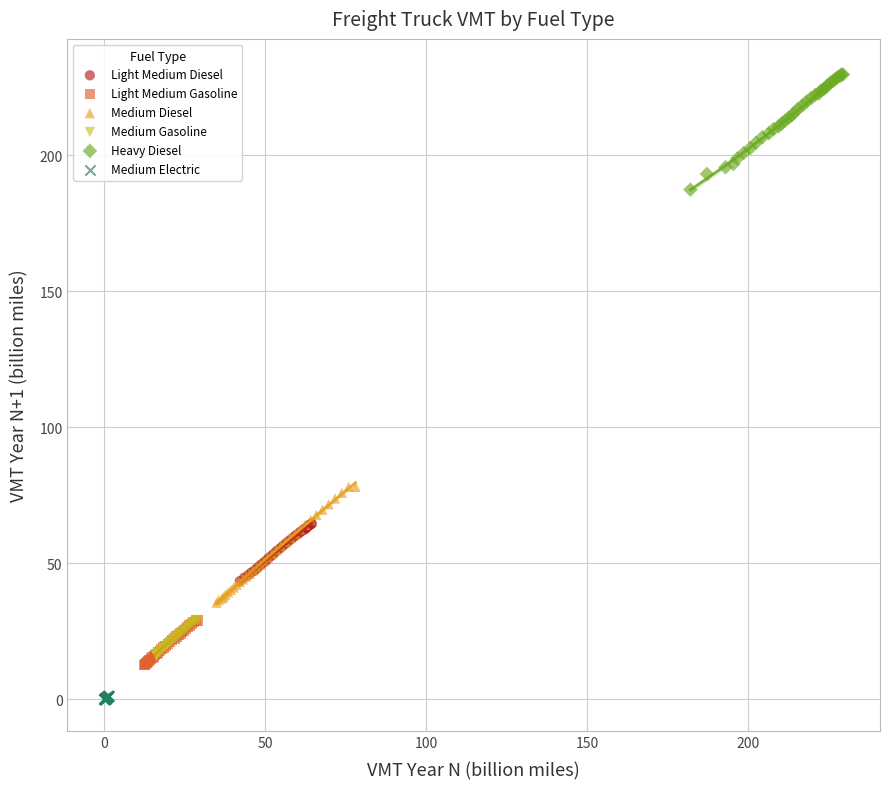

Which series reaches the maximum Y coordinate?

Heavy Diesel